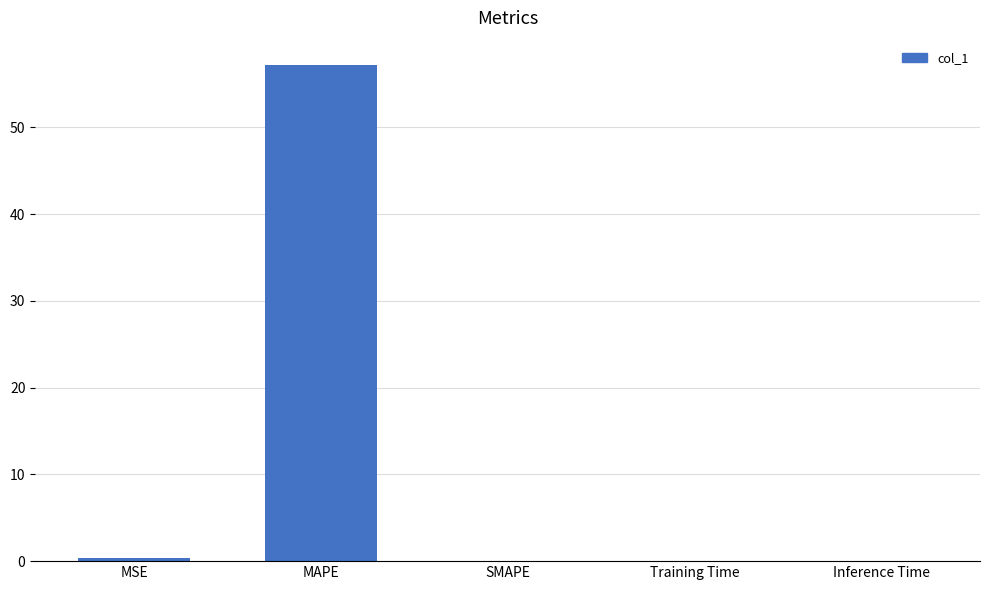

The chart shows a value of 57.1 at MAPE. True or false?

True